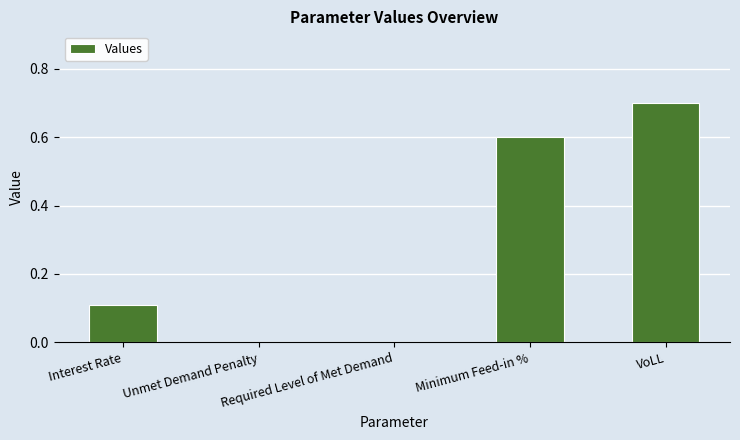

The chart shows a value of -0.3 at Unmet Demand Penalty. True or false?

False